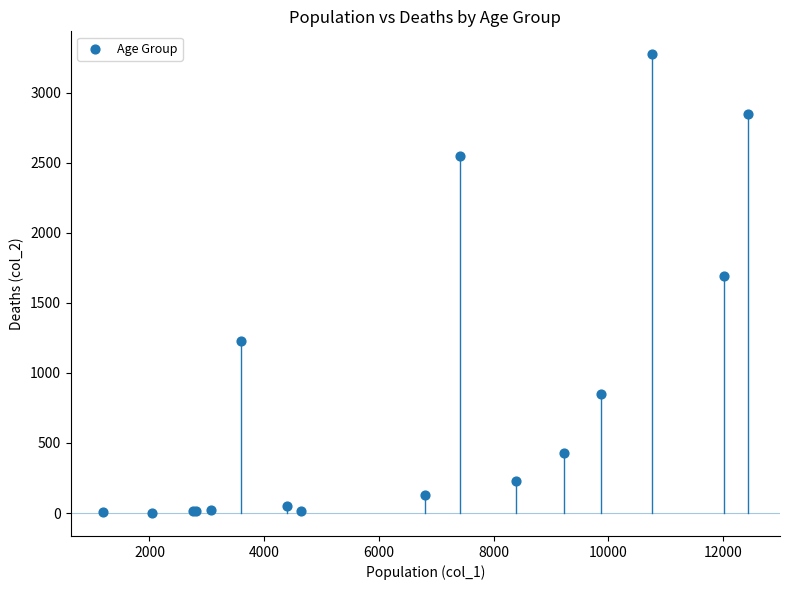

What Y value in the scatter plot is closest to 1638?

1690